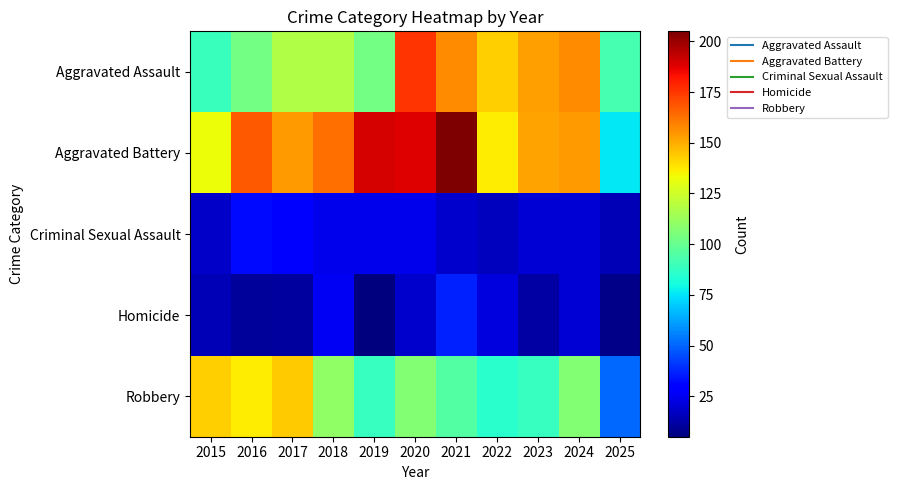

At which category is the sum across all series the highest?

2020